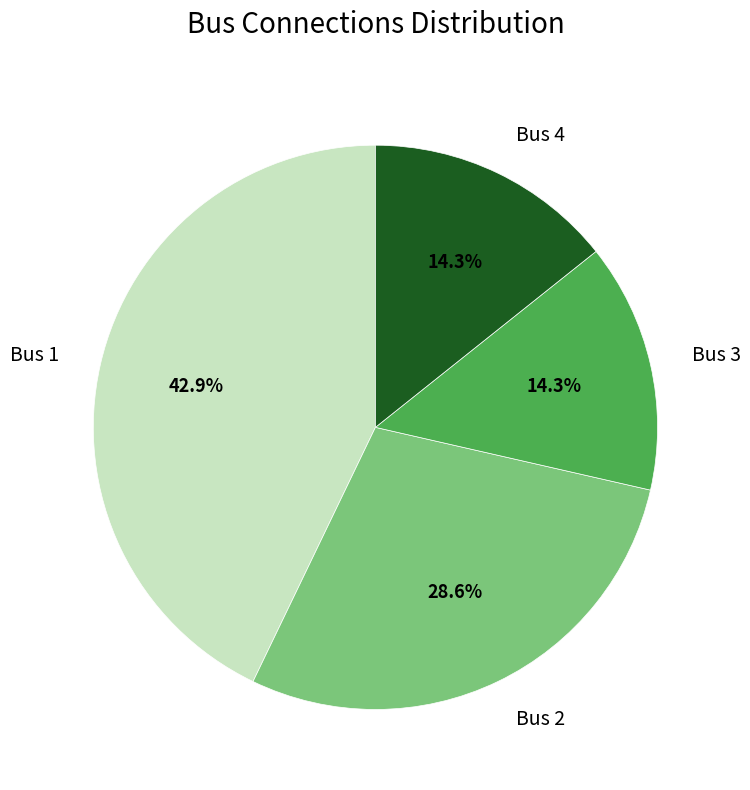

What is the ratio of the value at Bus 4 to the value at Bus 3?

1.0